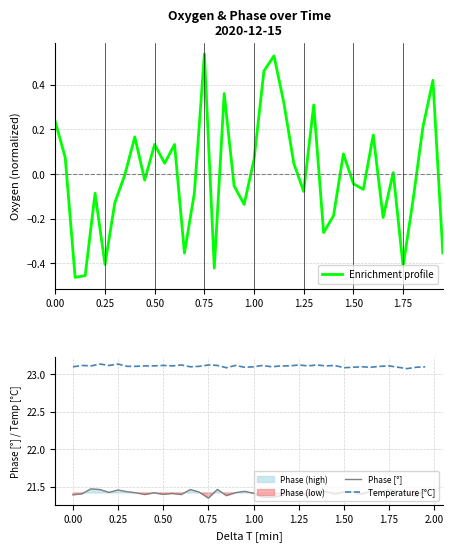

True or false: Phase [°] and Temperature [°C] cross at least once.

False